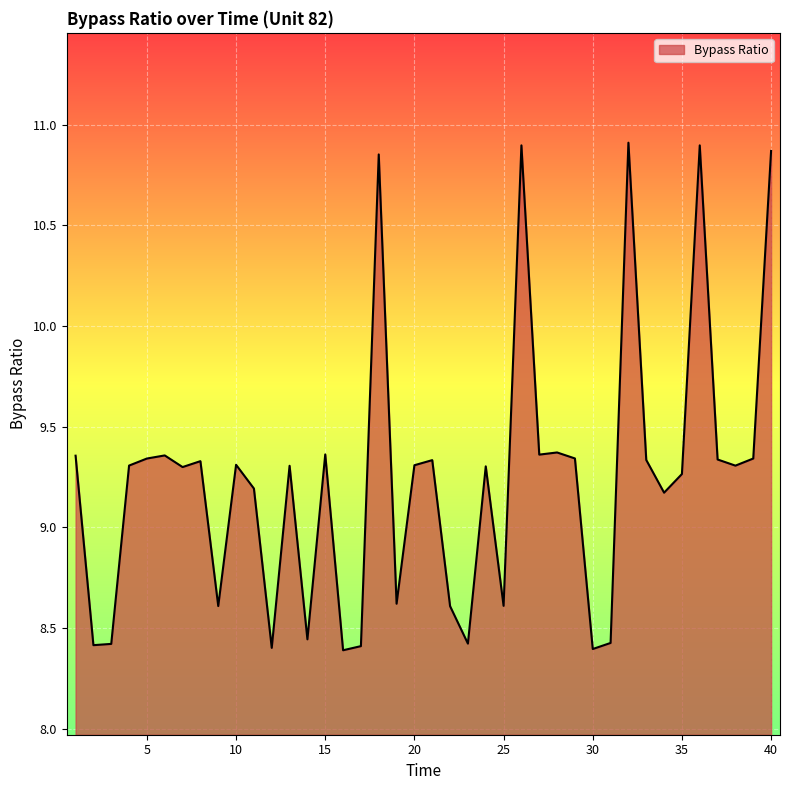

Does the chart display data point markers on the line(s)?

No